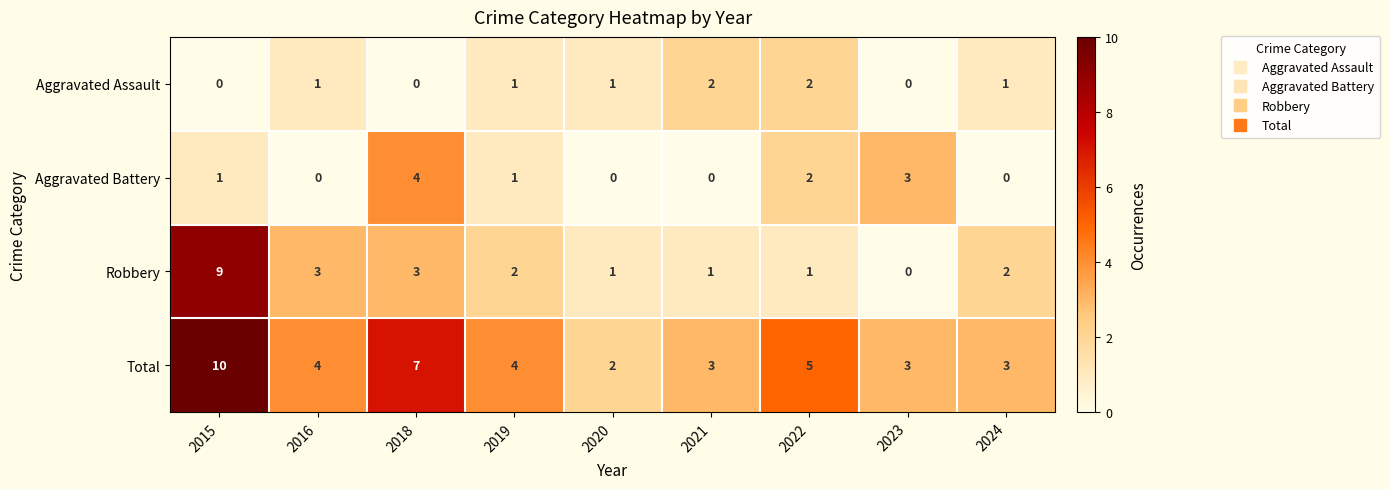

List the series in order of their peak value, highest first.

Total, Robbery, Aggravated Battery, Aggravated Assault